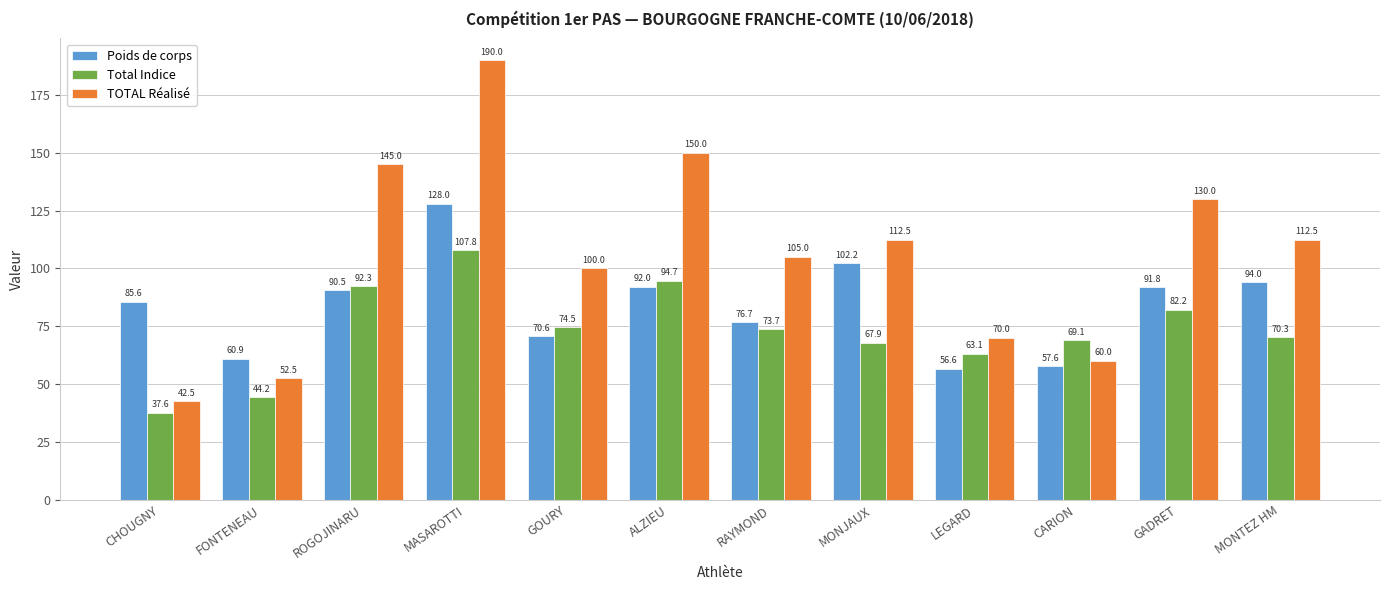

Is the value of Total Indice at GADRET greater than the value of TOTAL Réalisé at CHOUGNY?

Yes